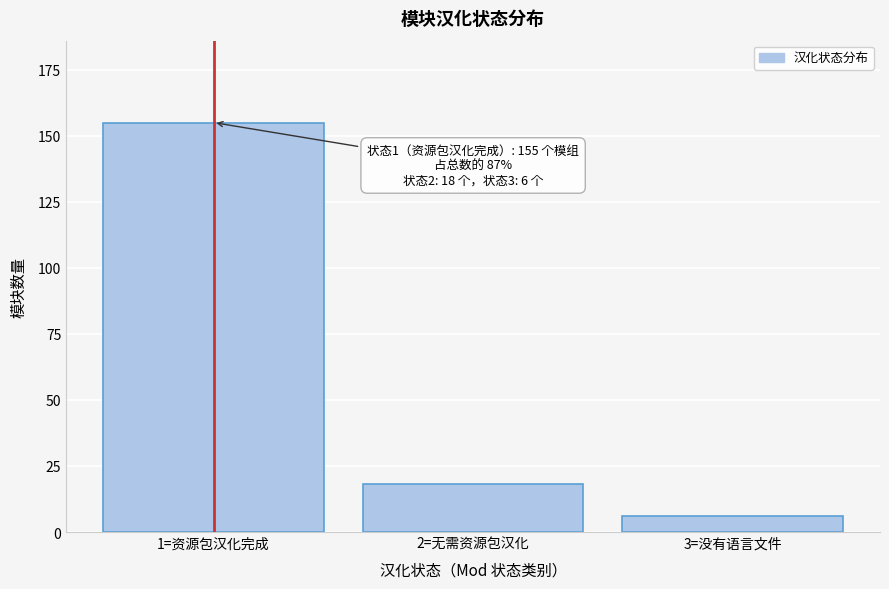

Reading left to right, extract all data points from this chart.

155	18	6